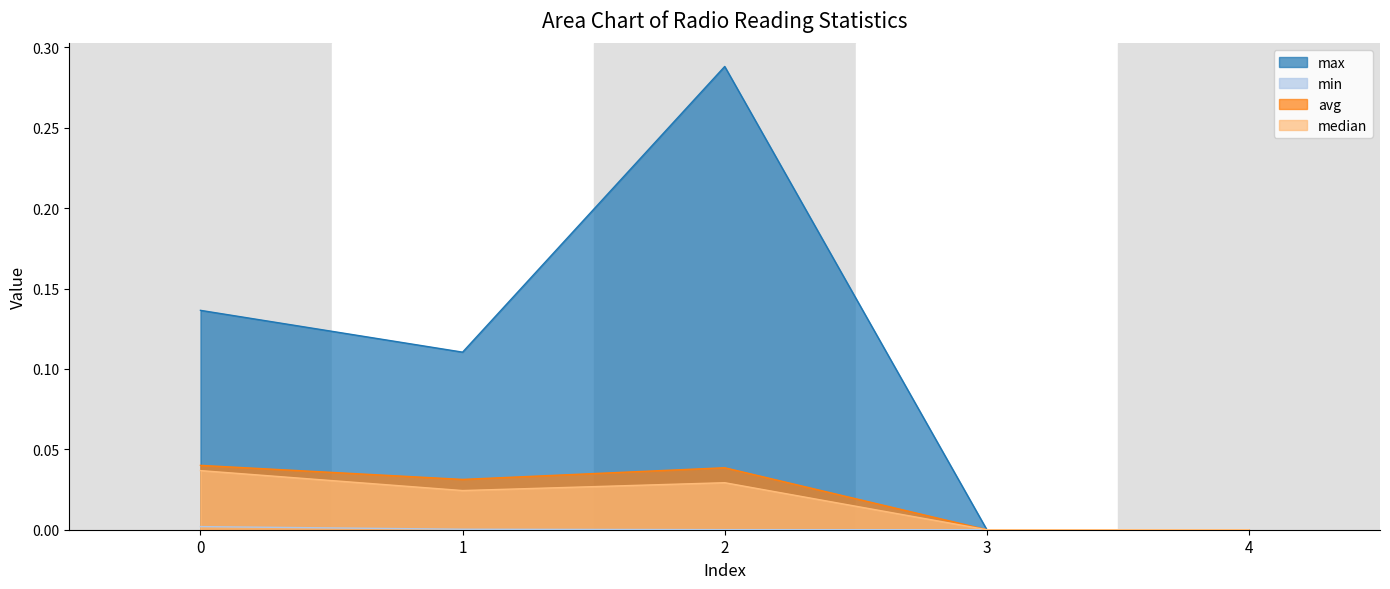

What is the spread (max minus min) of values at 0?

0.1